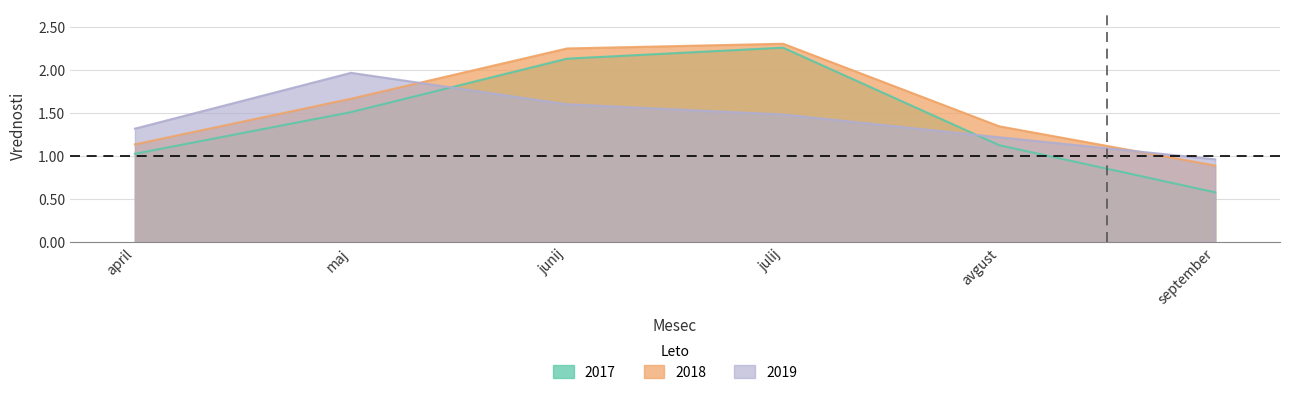

Reading left to right, transcribe all the data shown in this chart.

2017: 1.0	1.5	2.1	2.3	1.1	0.6
2018: 1.1	1.7	2.2	2.3	1.3	0.9
2019: 1.3	2.0	1.6	1.5	1.2	1.0